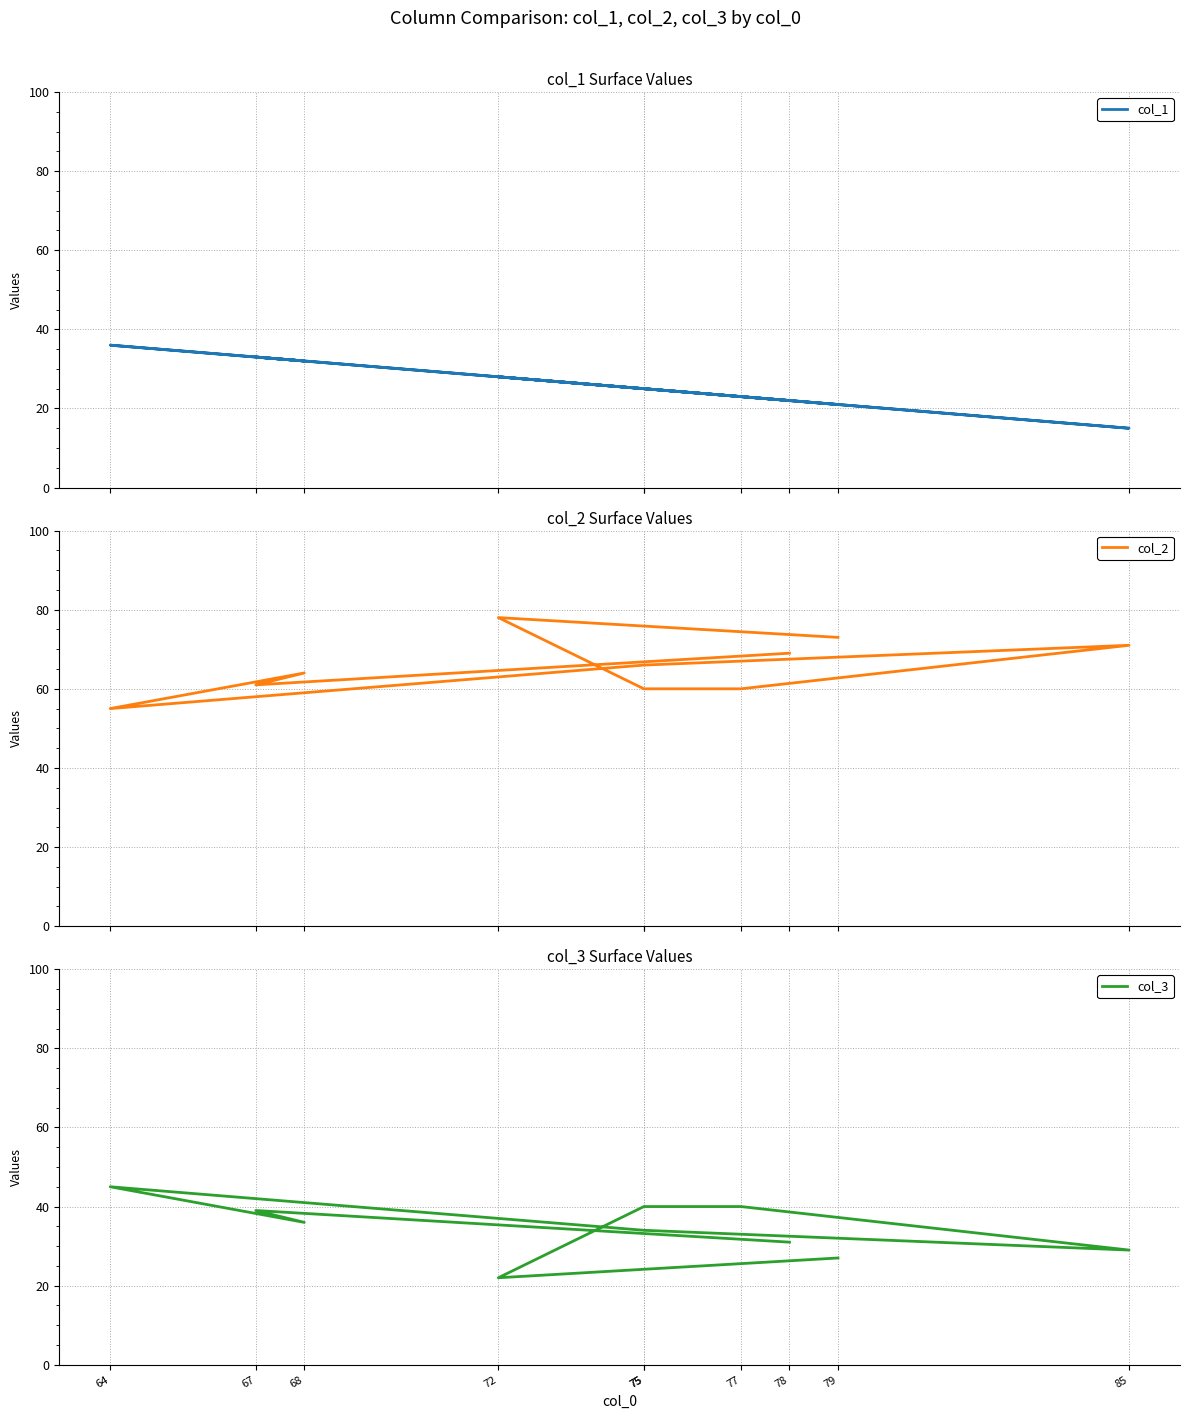

Reading left to right, transcribe all the data shown in this chart.

col_1: 22	33	32	36	25	15	23	25	28	21
col_2: 69	61	64	55	66	71	60	60	78	73
col_3: 31	39	36	45	34	29	40	40	22	27